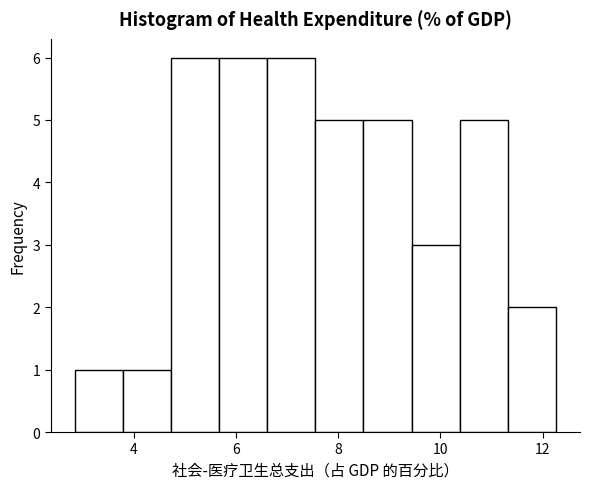

What is the height of the bar covering 2.8 to 3.8 on the x-axis? Neither the bar edges nor the heights are printed on the chart, so give them approximately, as read against the axes.

1